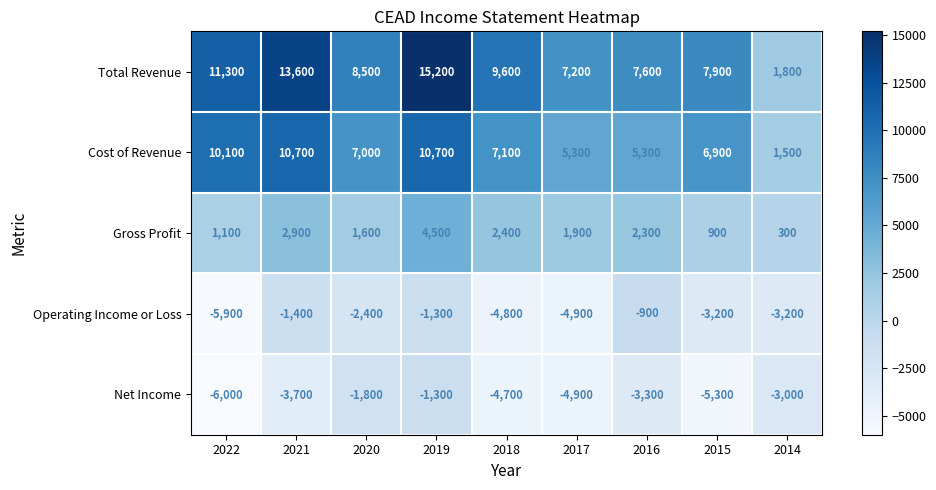

What is the average value of the Net Income series?

-3778